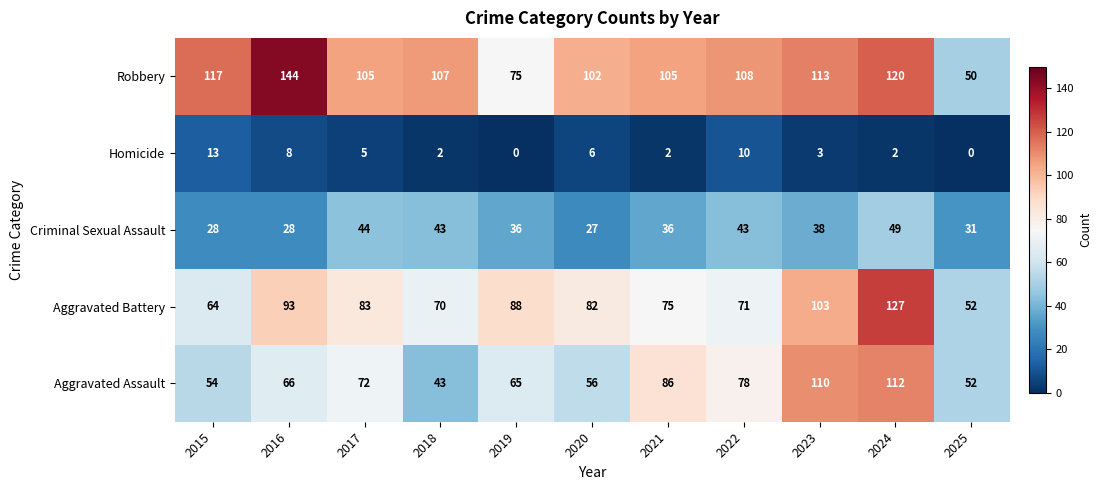

Which series has the widest spread of values?

Robbery